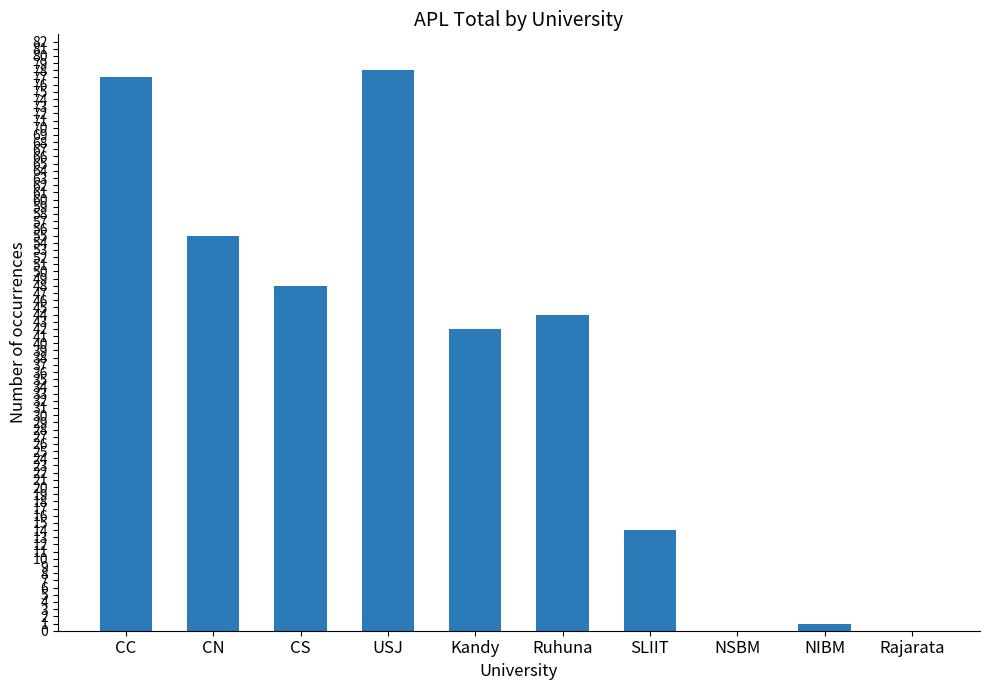

How many categories are shown in the chart?

10